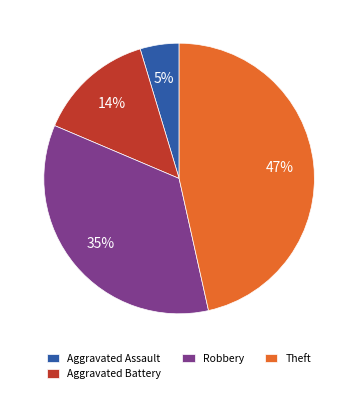

Do Aggravated Assault and Theft together represent more than half of the pie?

Yes